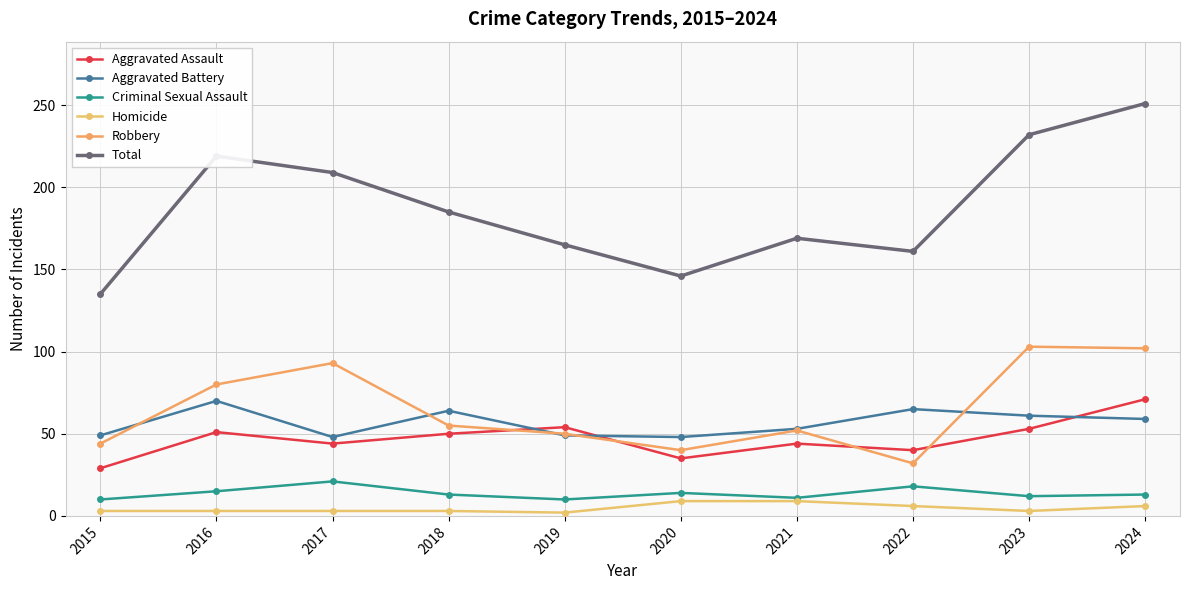

What is the value of the Homicide point at the 5th from the left?

2